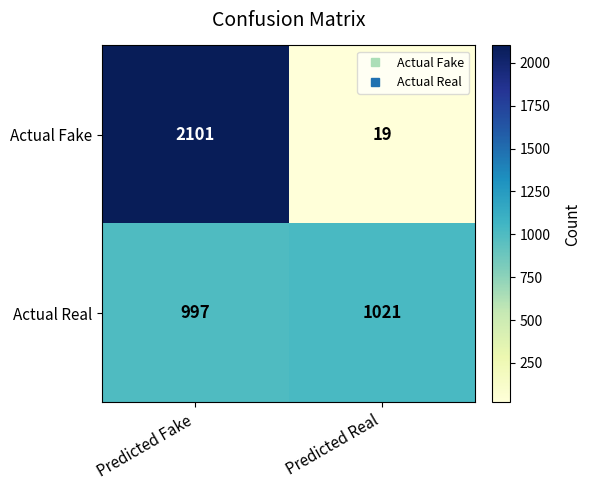

Which series has the largest total across all categories?

Actual Fake